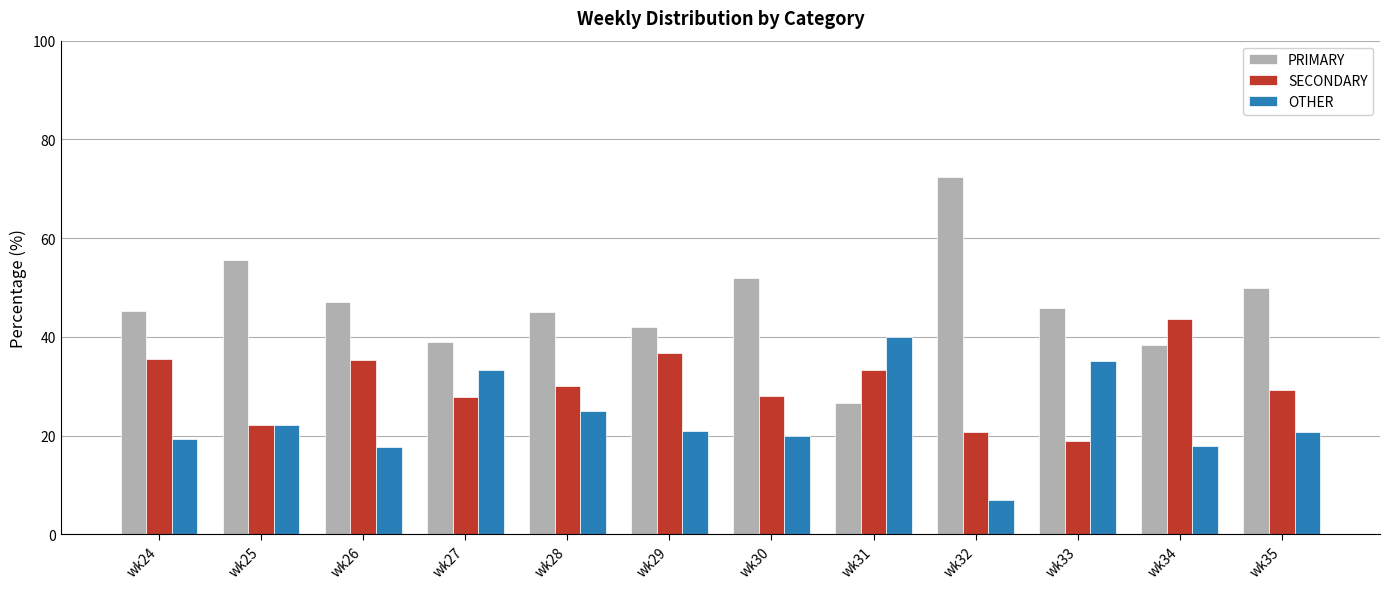

Is the value of SECONDARY at wk35 greater than the value of OTHER at wk26?

Yes